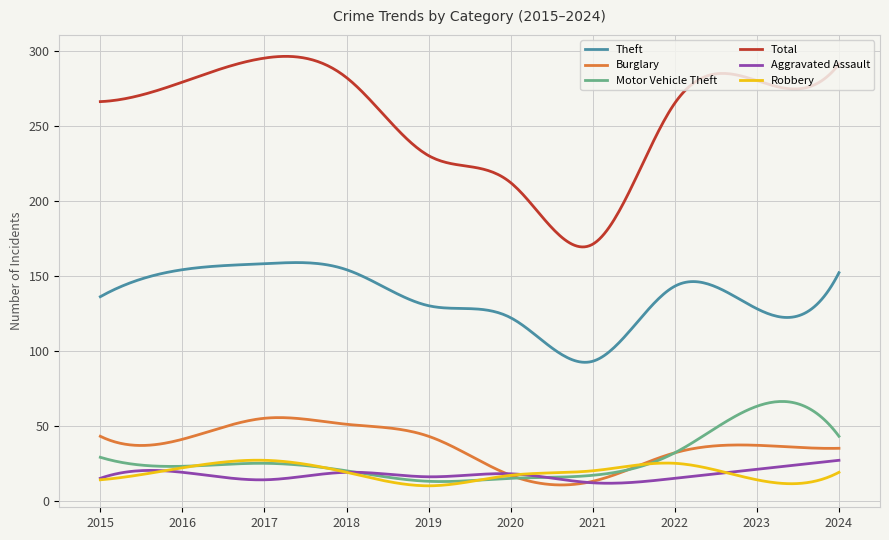

Which series has the largest range (max minus min)?

Total